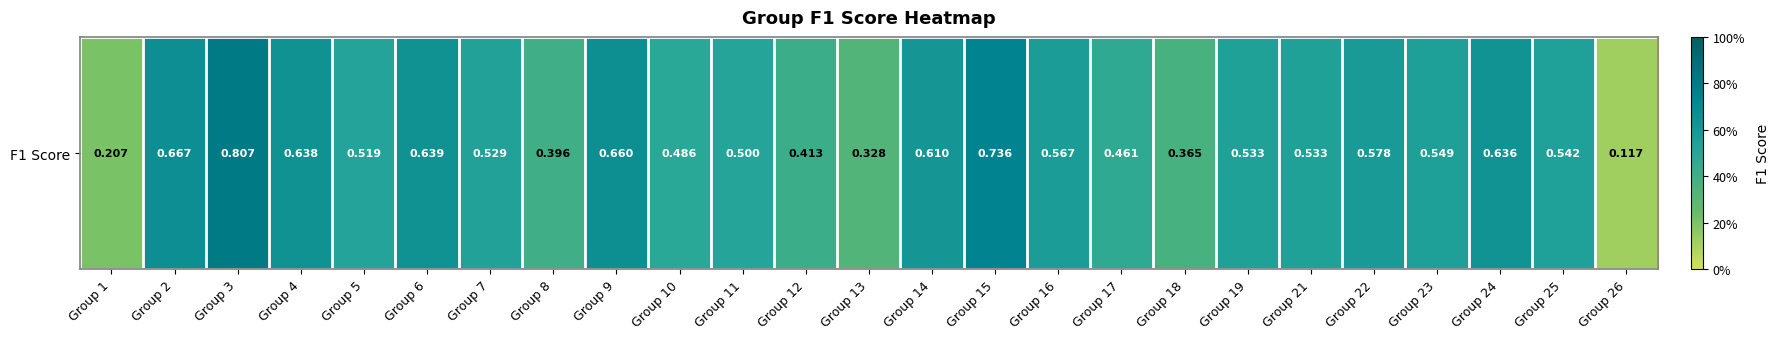

What is the difference between the maximum and second lowest values?

0.6